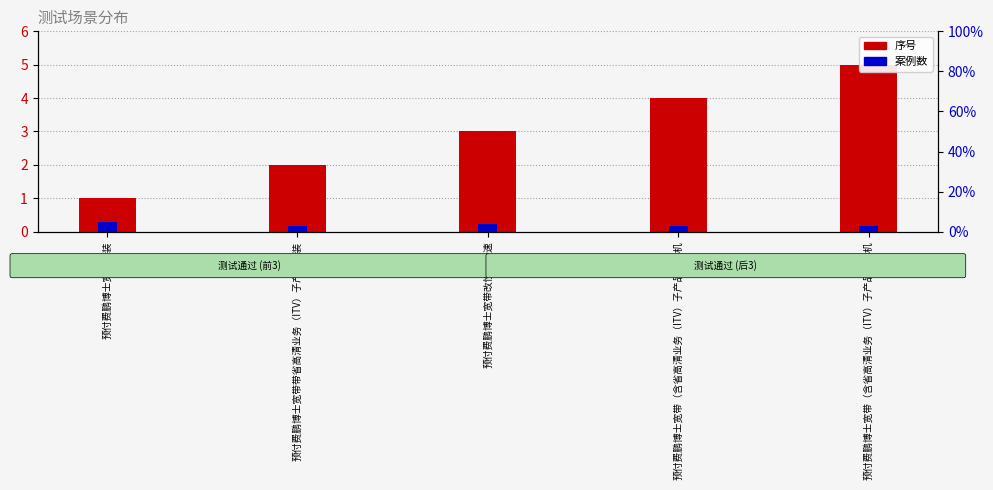

How many data points in 序号 are above 3?

2